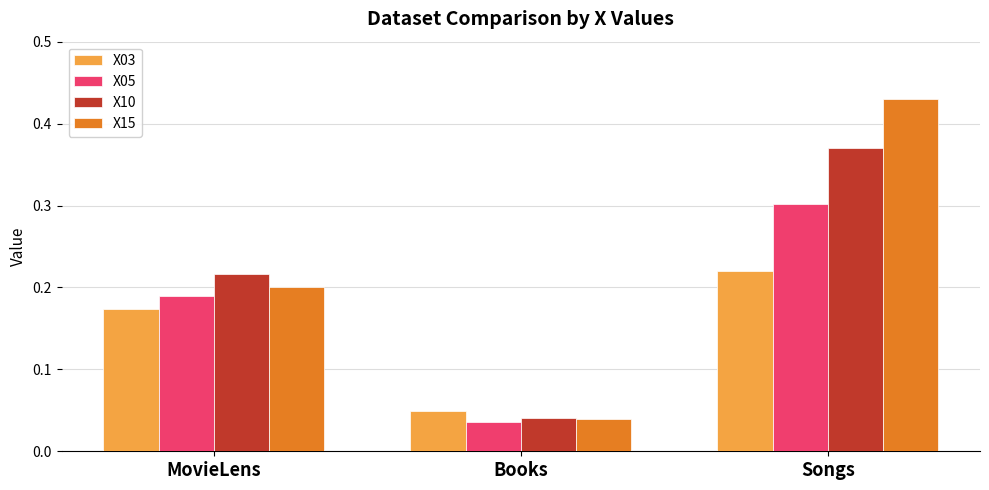

Which series has the widest spread of values?

X15